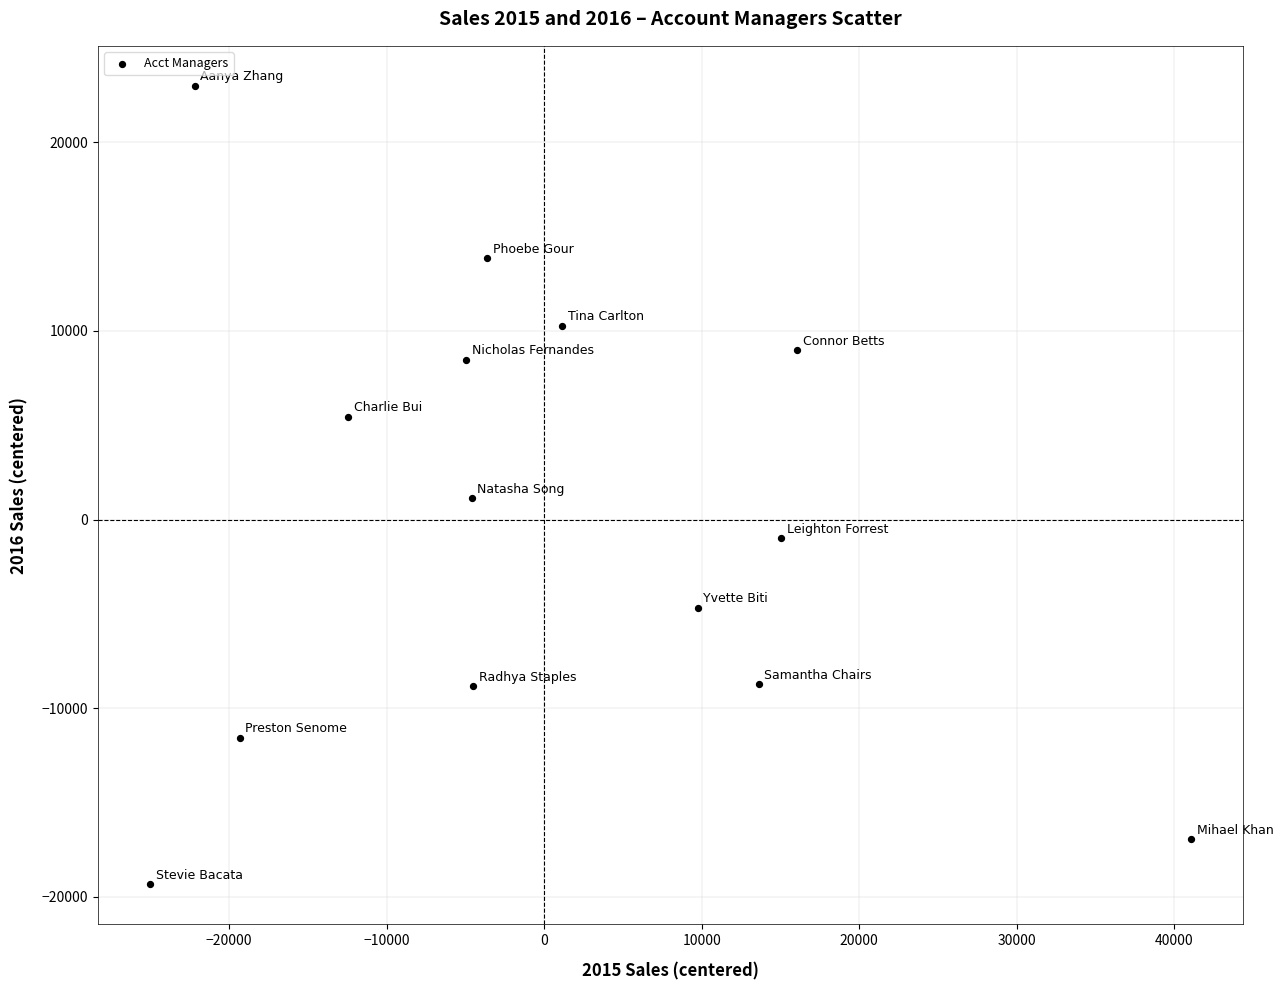

What is the range of Y values (max minus min)?

42333.8